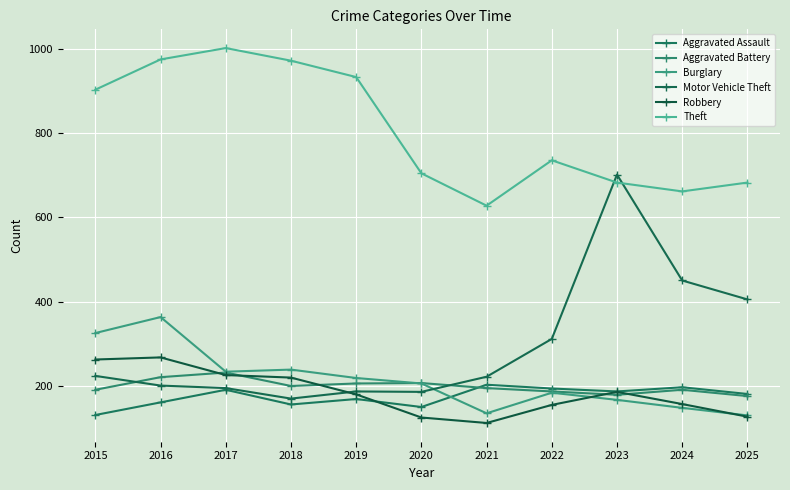

At which category is the sum across all series the highest?

2016